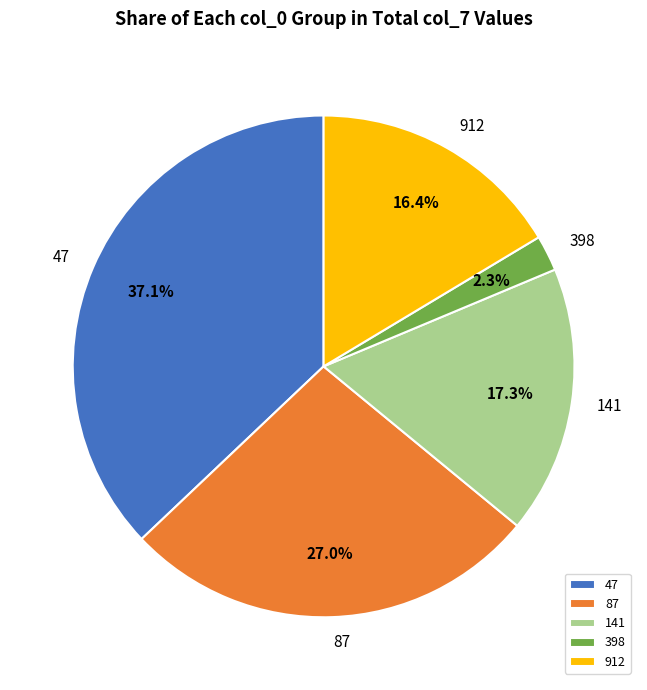

Which slice is the largest?

47